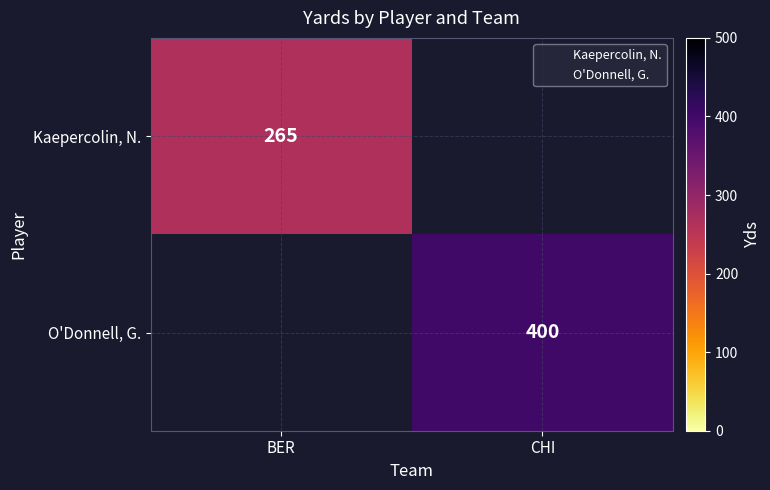

Between BER and CHI, which is larger?

CHI